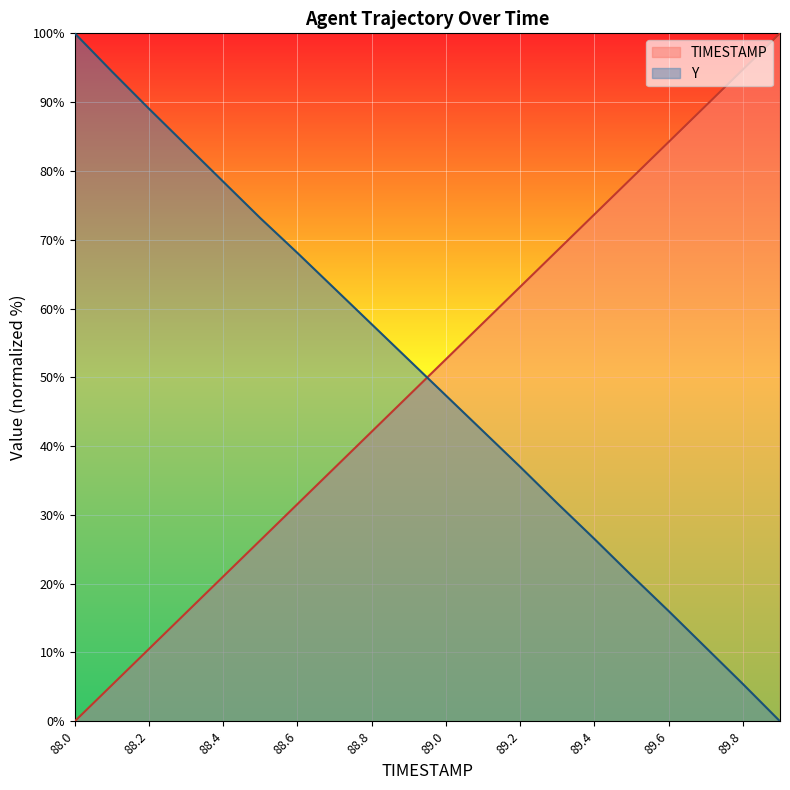

How many positive values does the Y series have?

19